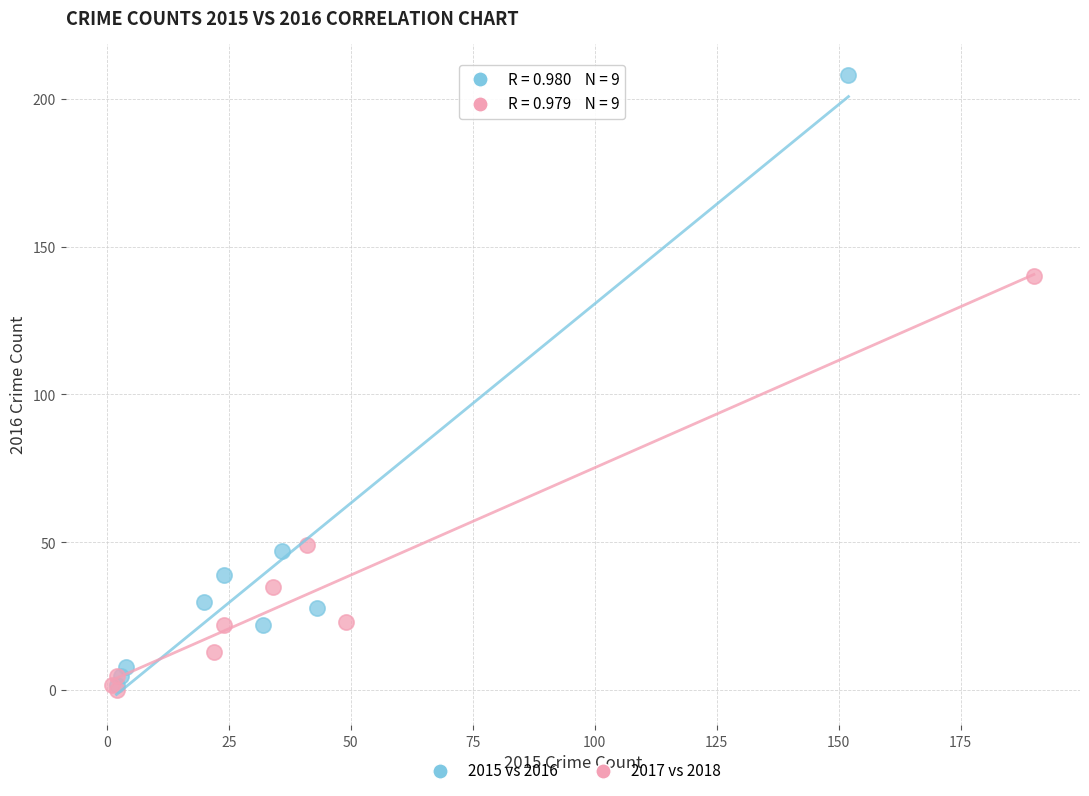

Which series reaches the maximum Y coordinate?

2015 vs 2016